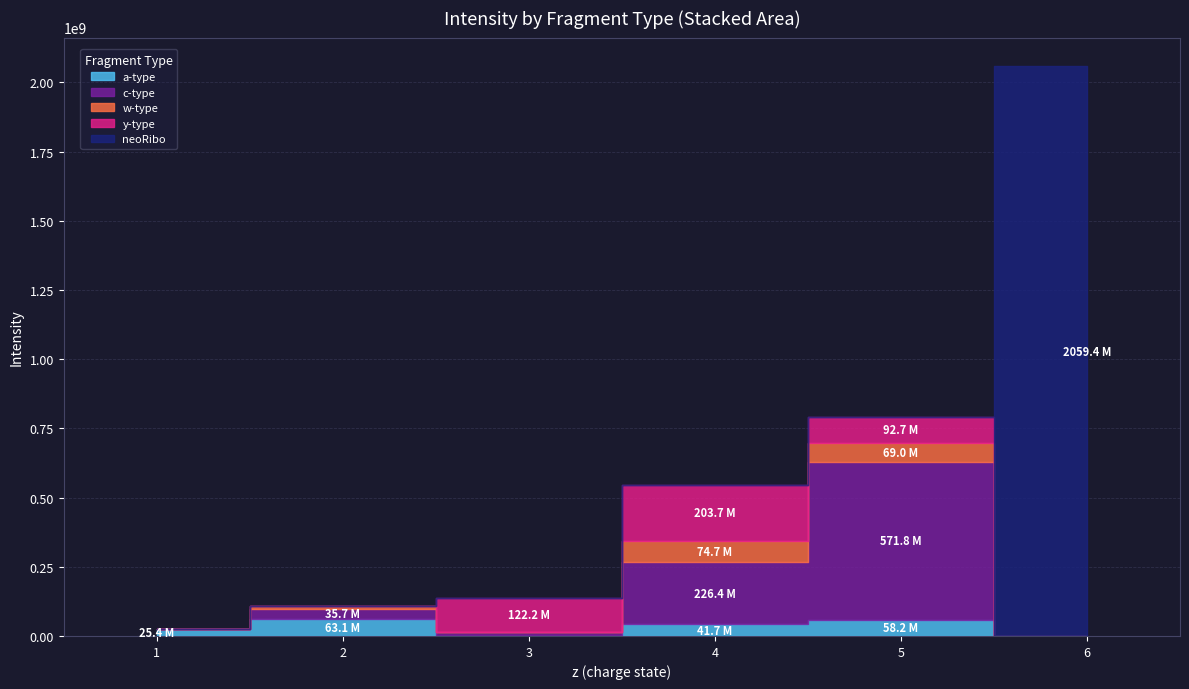

True or false: score and intensity cross at least once.

False